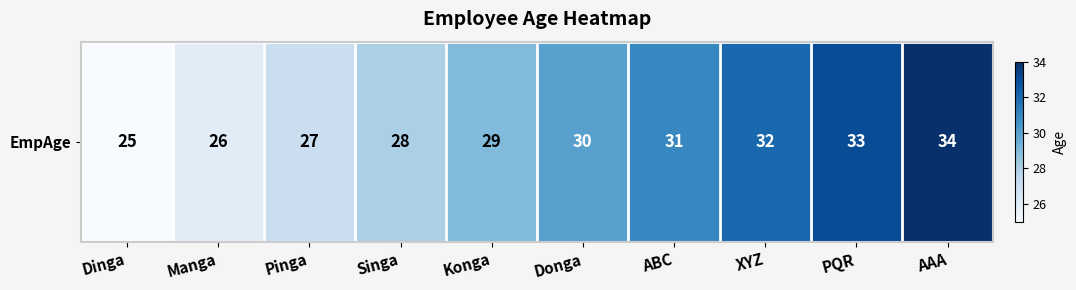

What is the maximum value shown in the chart?

34